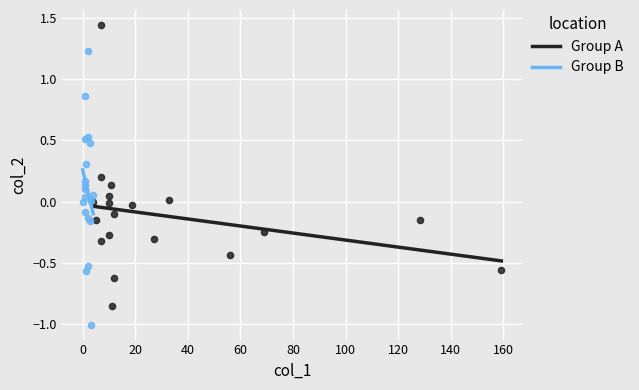

Which series reaches the minimum Y coordinate?

Group B